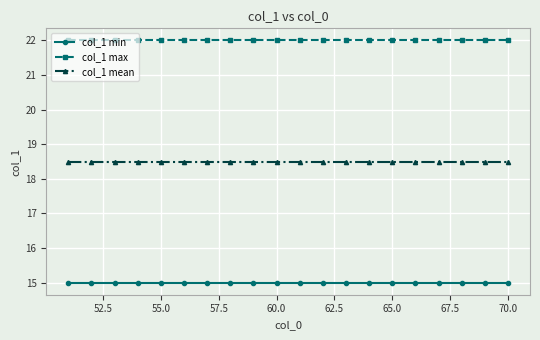

At how many categories does at least one series exceed 16?

20